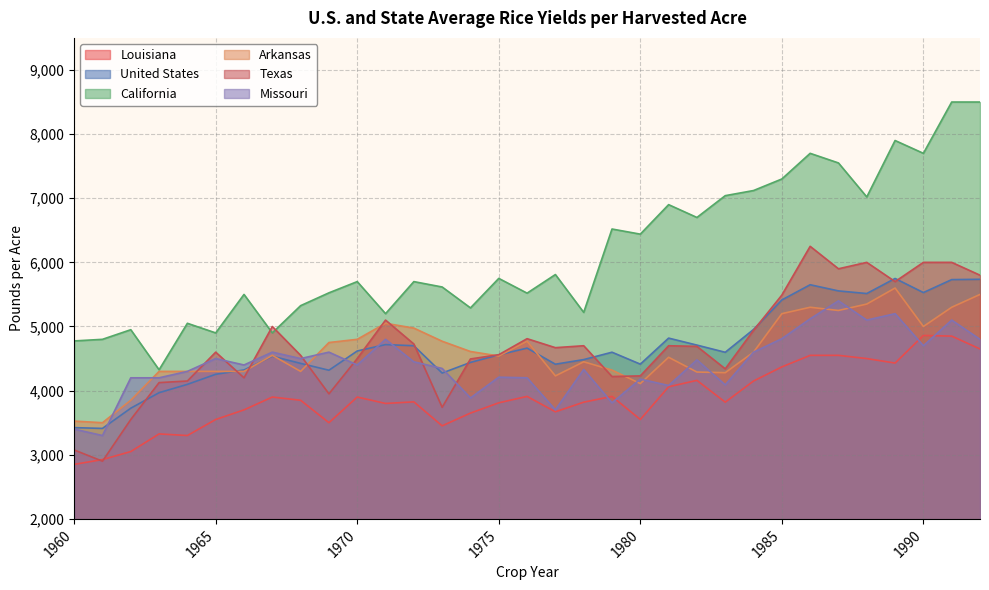

What is the value of the Arkansas point at the 1st from the left?

3525